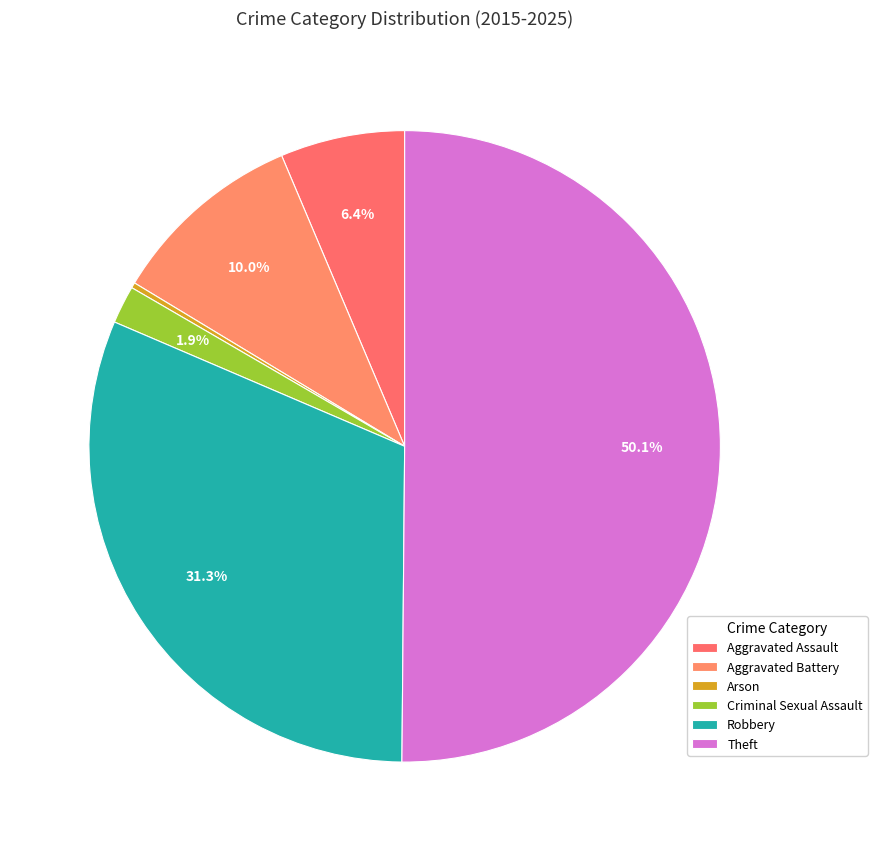

To the nearest percent, what is the combined percentage of Criminal Sexual Assault and Aggravated Assault?

8%